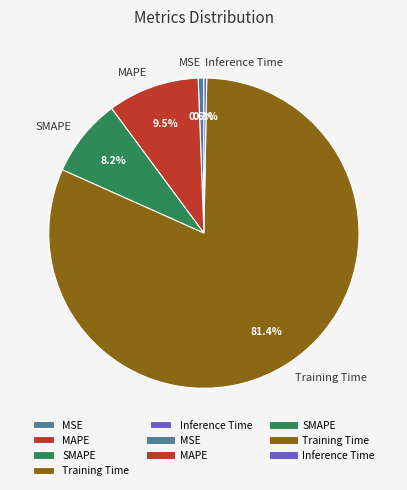

What is the total percentage of MAPE and SMAPE?

17.7%